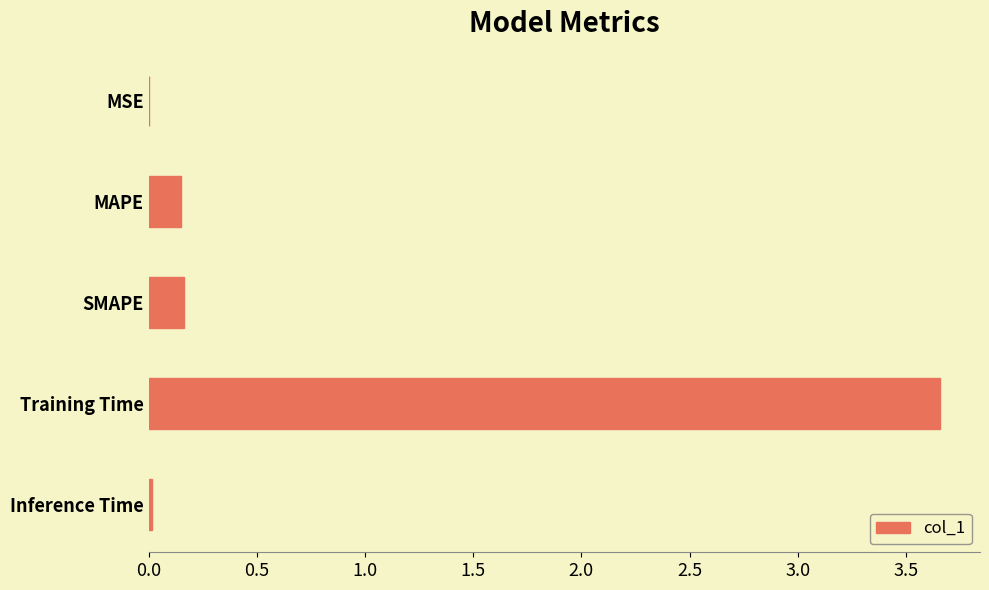

Which has a higher value, Inference Time or SMAPE?

SMAPE